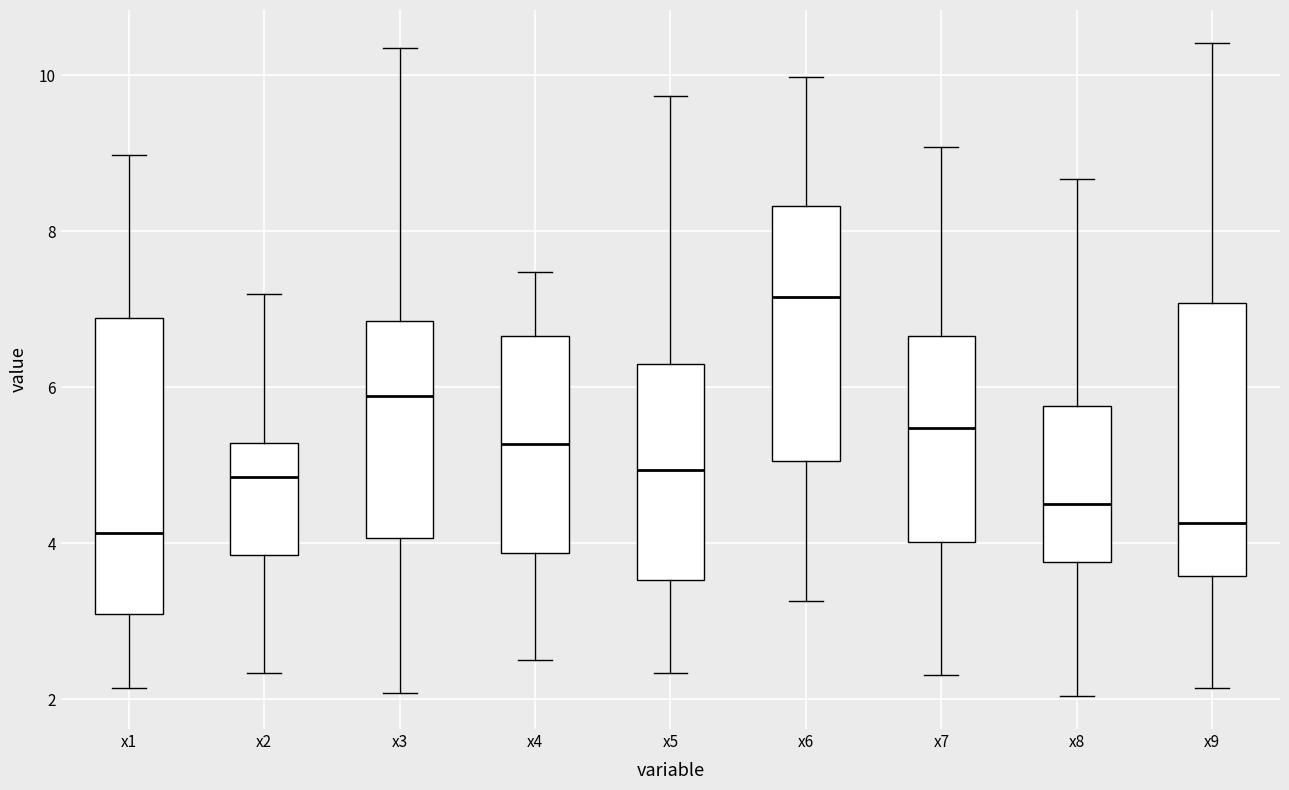

Which box is the tallest, from its lower edge to its upper edge?

x1